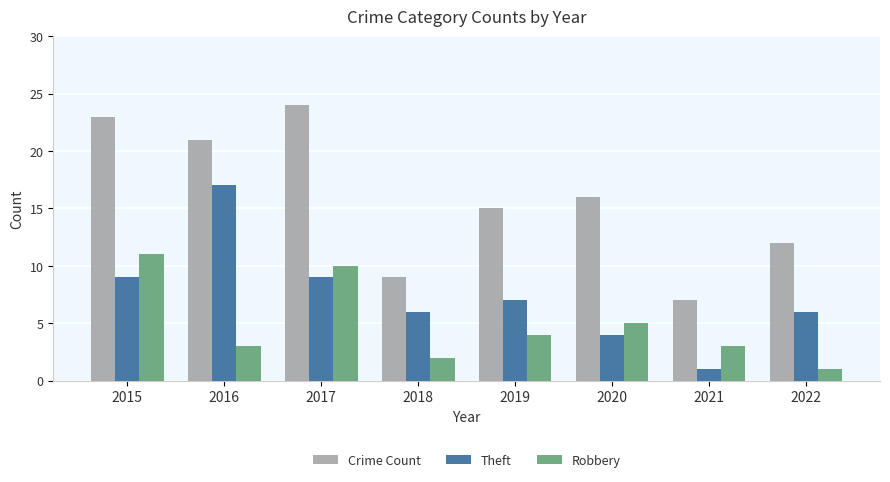

Are the bars horizontal?

No